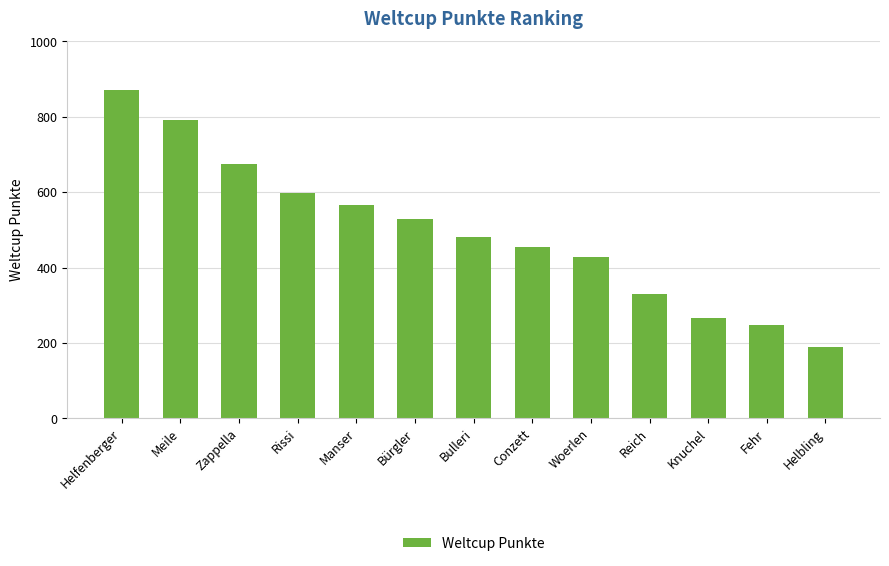

What position from the left is Reich?

10